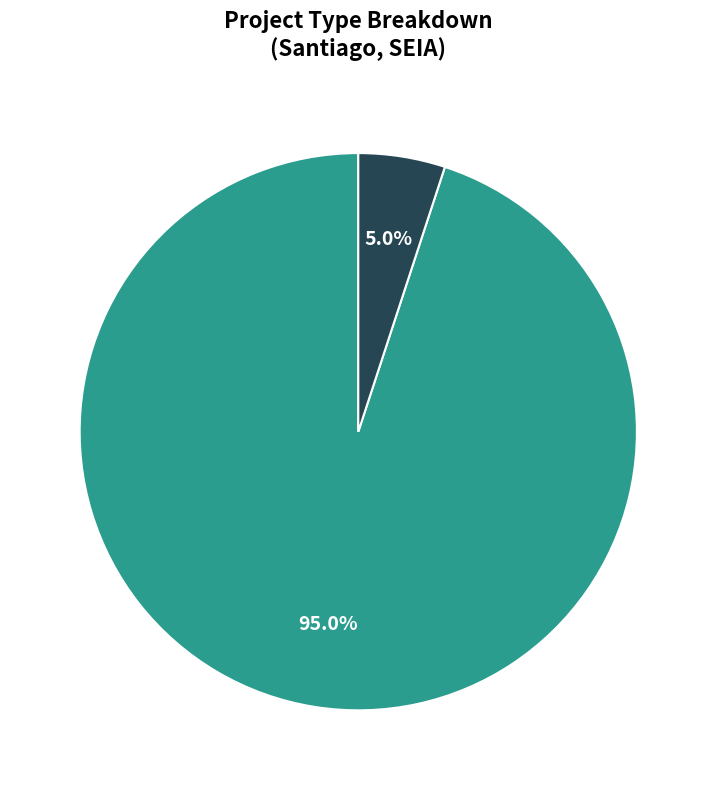

To the nearest percent, what percentage of the pie is DIA?

95%